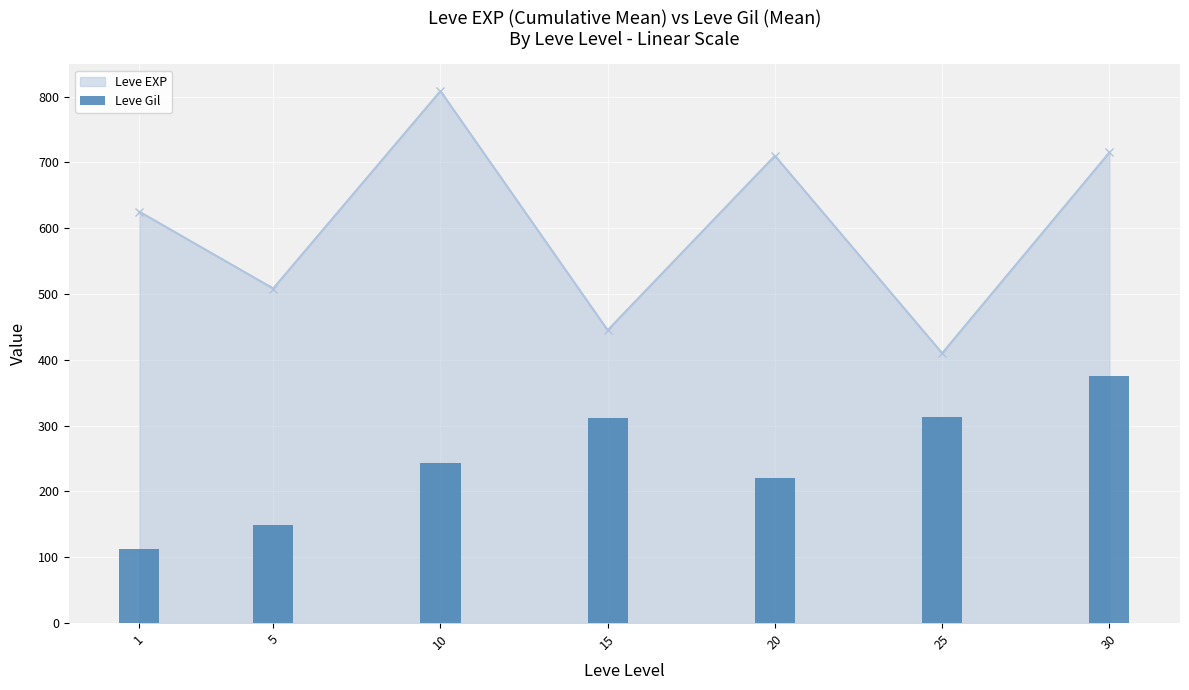

Reading left to right, list all the values displayed in this chart.

1=113.0	5=149.3	10=242.5	15=312.0	20=220.8	25=312.7	30=375.2